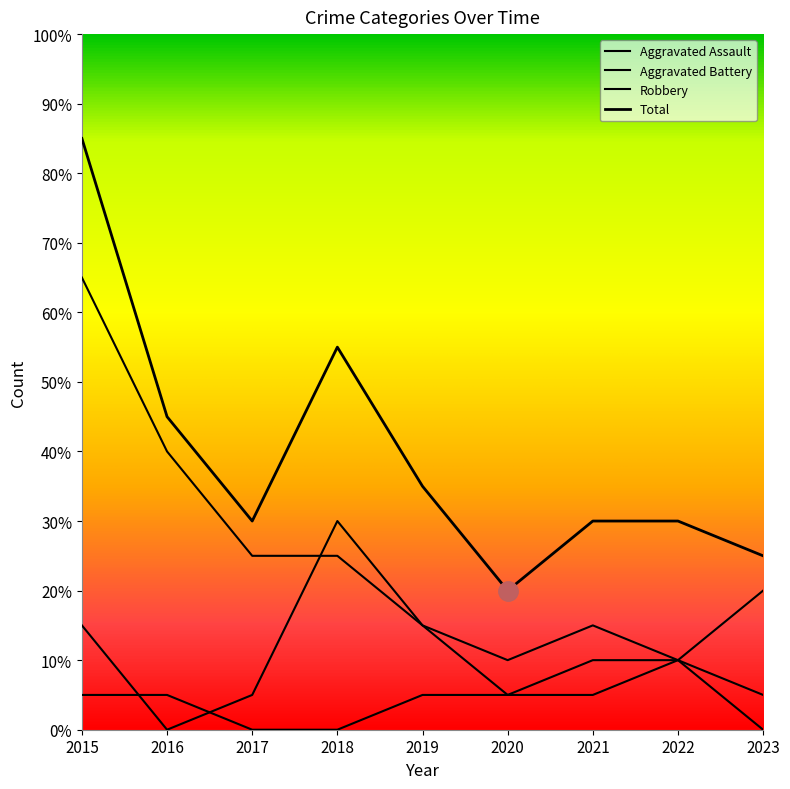

How many data points in Aggravated Assault are above 1?

2